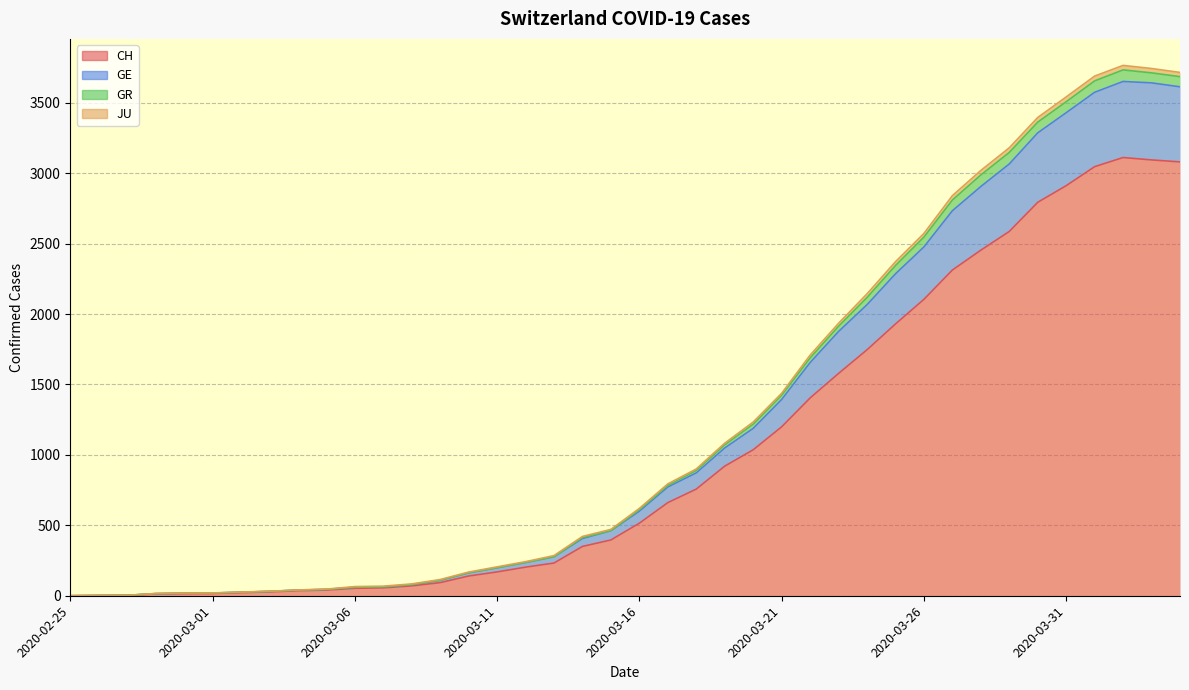

How many data points in GR are above 611?

19